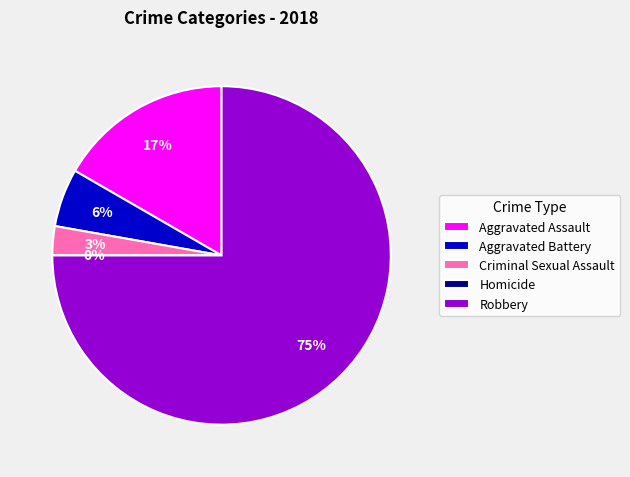

What is the largest slice in the pie chart?

Robbery